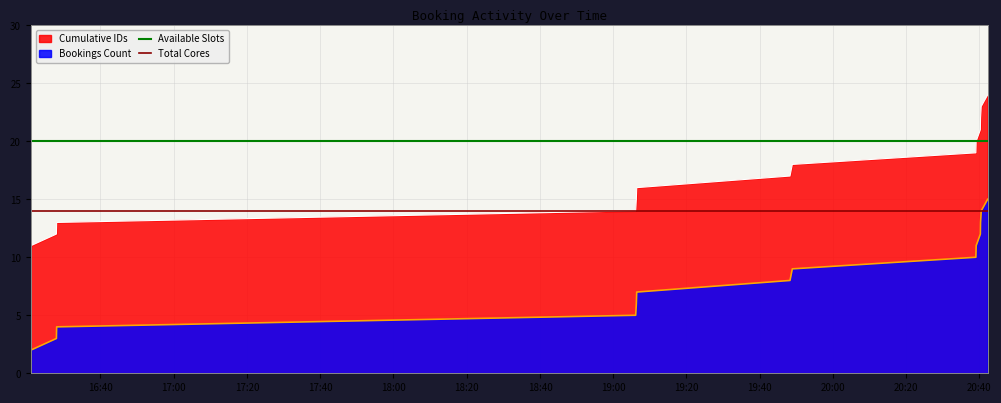

True or false: Cumulative IDs and Bookings Count intersect in this chart.

False